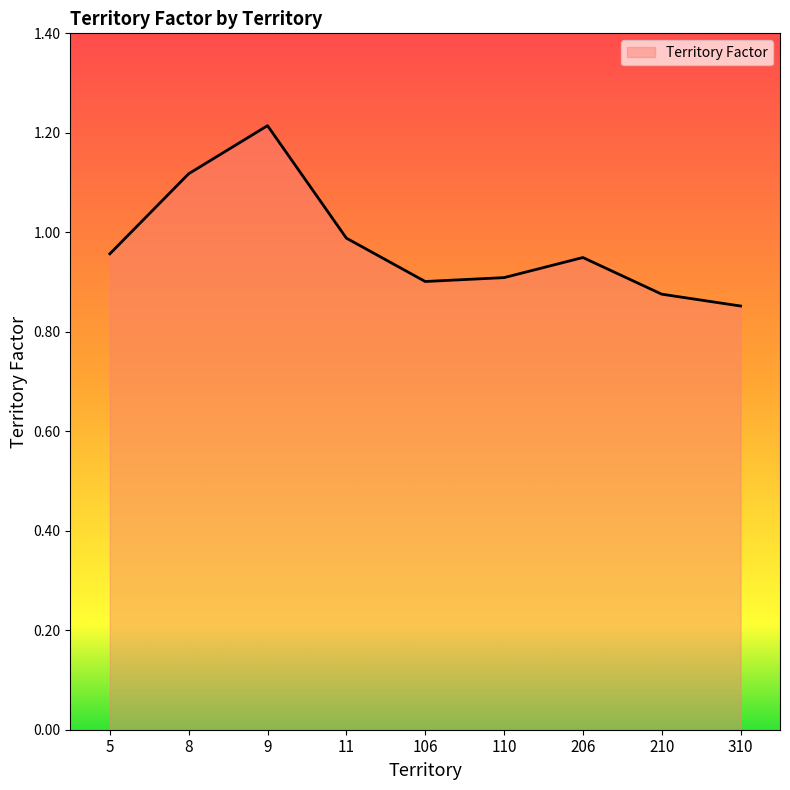

True or false: there are more than 1 points higher than both neighbors.

True